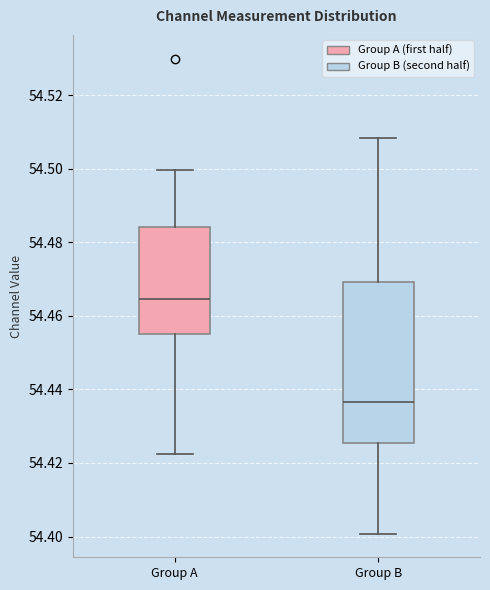

Reading left to right, transcribe this box plot: for each box, give where its median line is, the range the box spans, and where its two whiskers end, as read against the y-axis. The values are not printed on the chart, so give them approximately, as read against the axis.

Group A: median 54.464, box 54.456 to 54.484, whiskers 54.422 to 54.500
Group B: median 54.436, box 54.426 to 54.470, whiskers 54.400 to 54.508